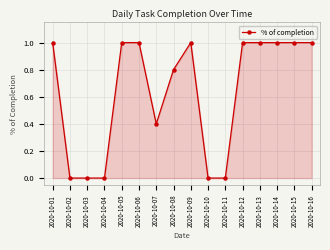

What is the greatest value displayed?

1.0